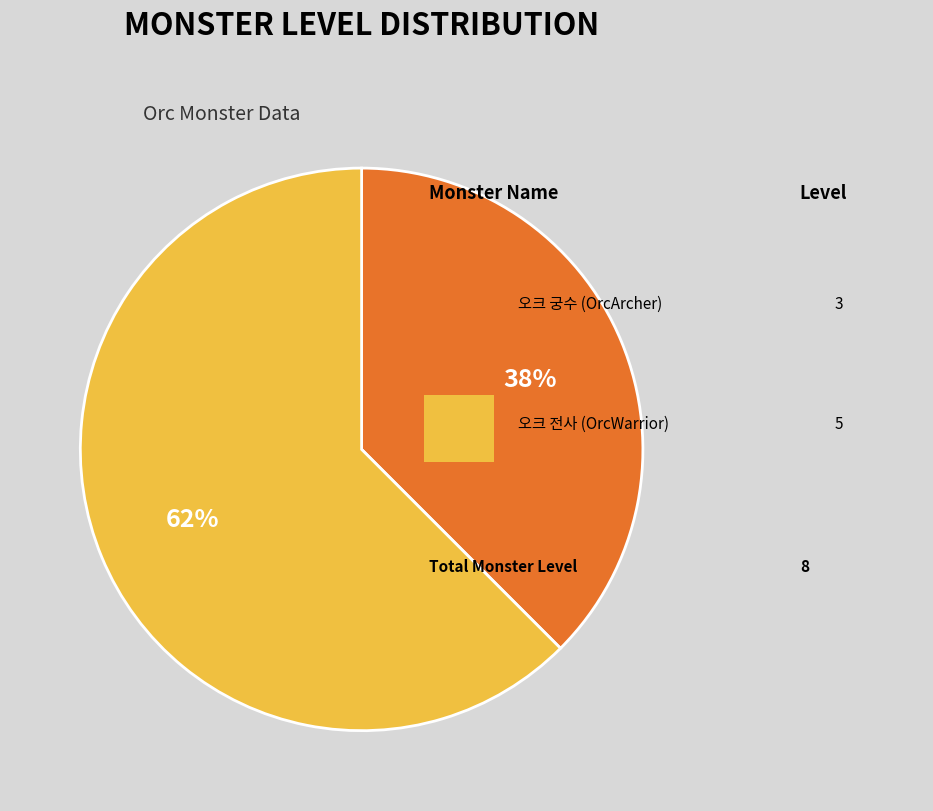

Count the number of slices in the pie.

2